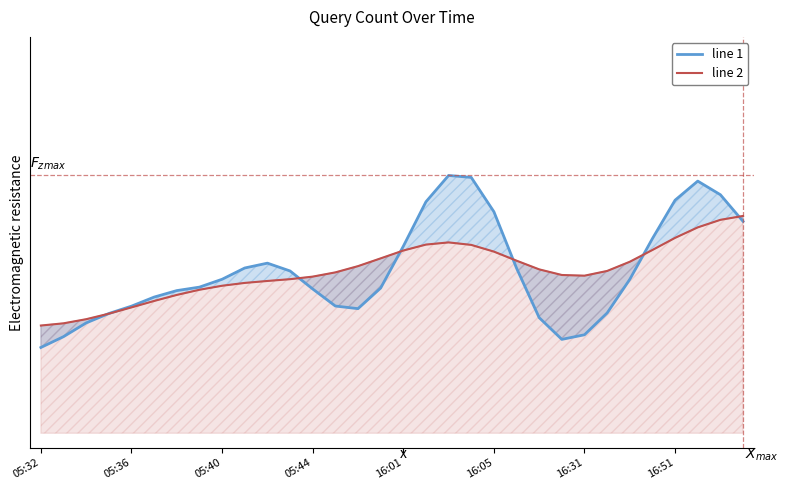

True or false: line 1 has a value of 4.4 at 17.

False